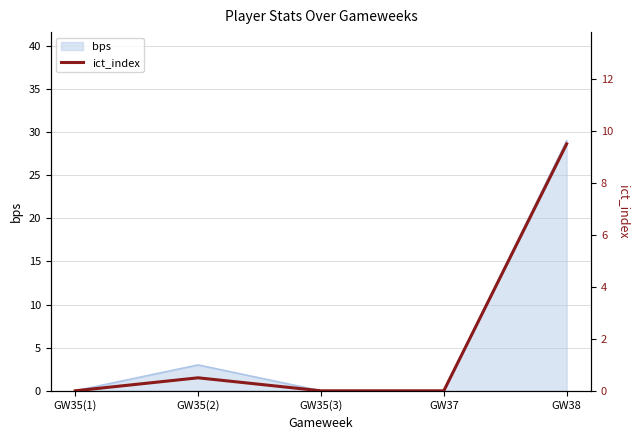

What position from the right is GW35(1)?

5